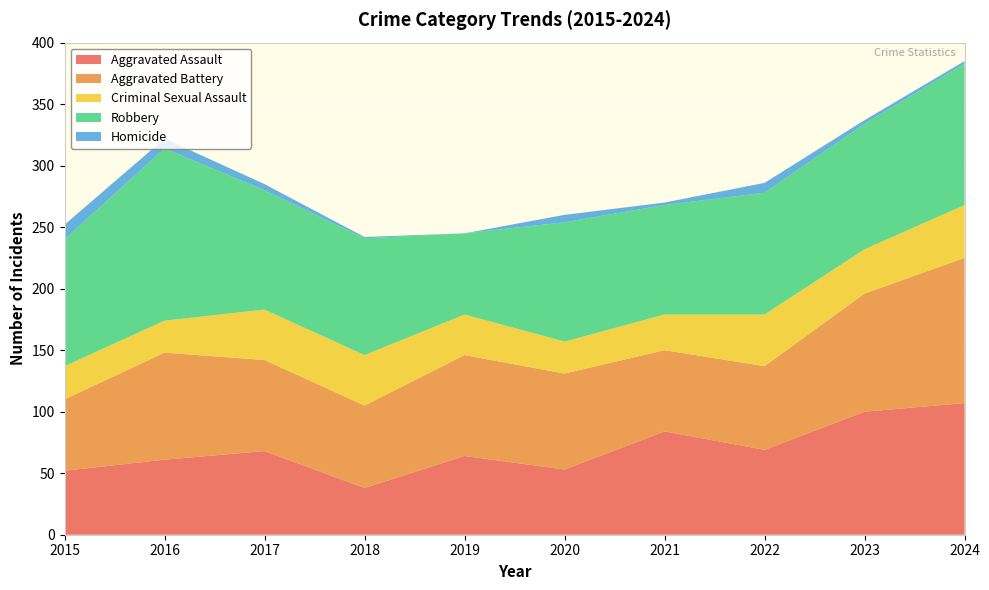

Reading right to left, extract all data points from this chart.

Aggravated Assault: 2024=107	2023=100	2022=69	2021=84	2020=53	2019=64	2018=38	2017=68	2016=61	2015=52
Aggravated Battery: 2024=118	2023=96	2022=68	2021=66	2020=78	2019=82	2018=67	2017=74	2016=87	2015=58
Criminal Sexual Assault: 2024=43	2023=36	2022=42	2021=29	2020=26	2019=33	2018=41	2017=41	2016=26	2015=27
Robbery: 2024=115	2023=102	2022=99	2021=89	2020=97	2019=66	2018=95	2017=97	2016=140	2015=103
Homicide: 2024=2	2023=3	2022=8	2021=2	2020=6	2019=0	2018=1	2017=5	2016=8	2015=12